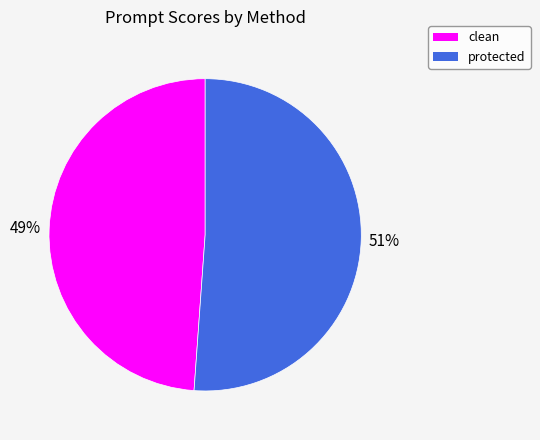

How many slices are in this pie chart?

2